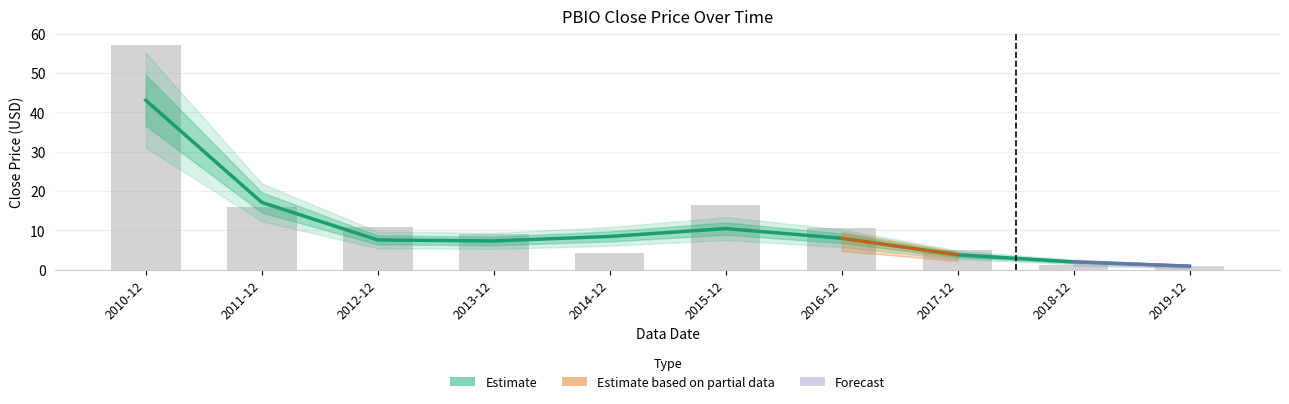

The chart shows a value of 2.0 at 2018-12. True or false?

True